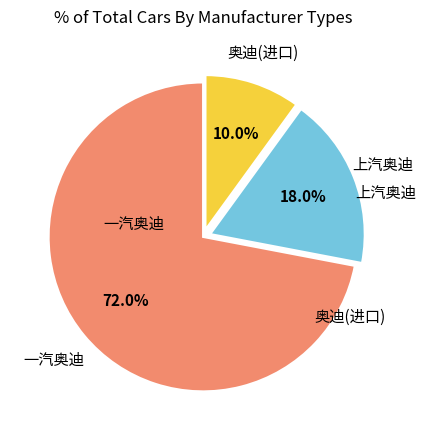

Is there a majority slice in this chart?

Yes